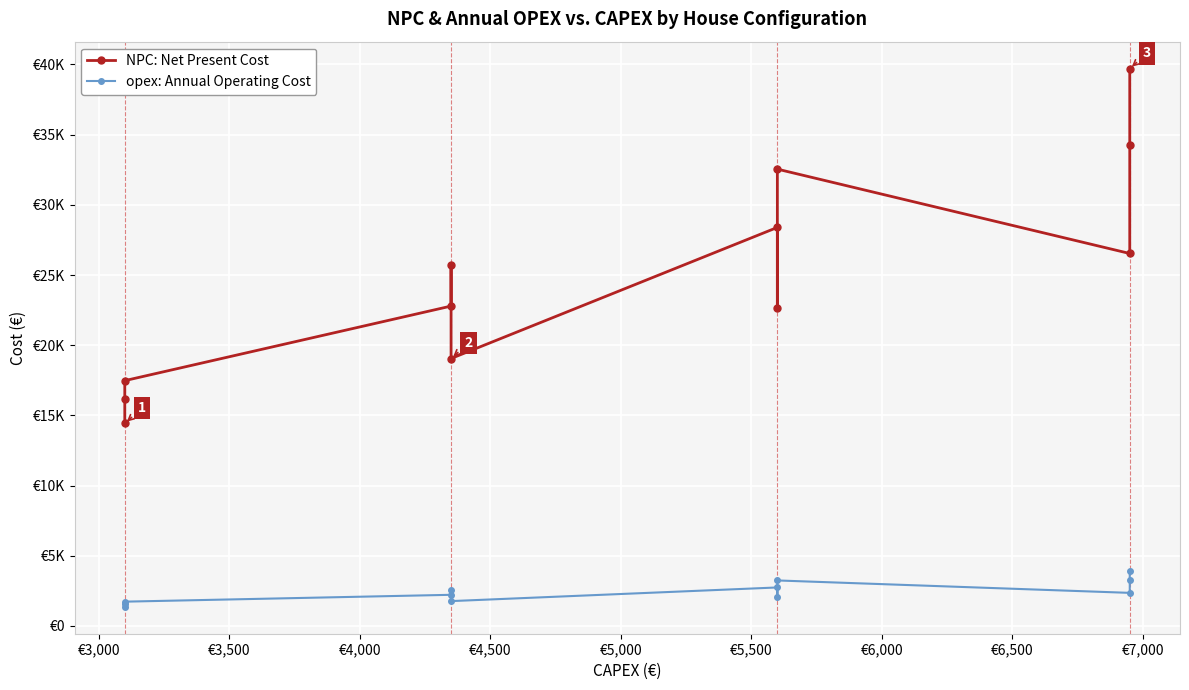

What is the difference between the second highest and second lowest values in the NPC: Net Present Cost series?

18119.6